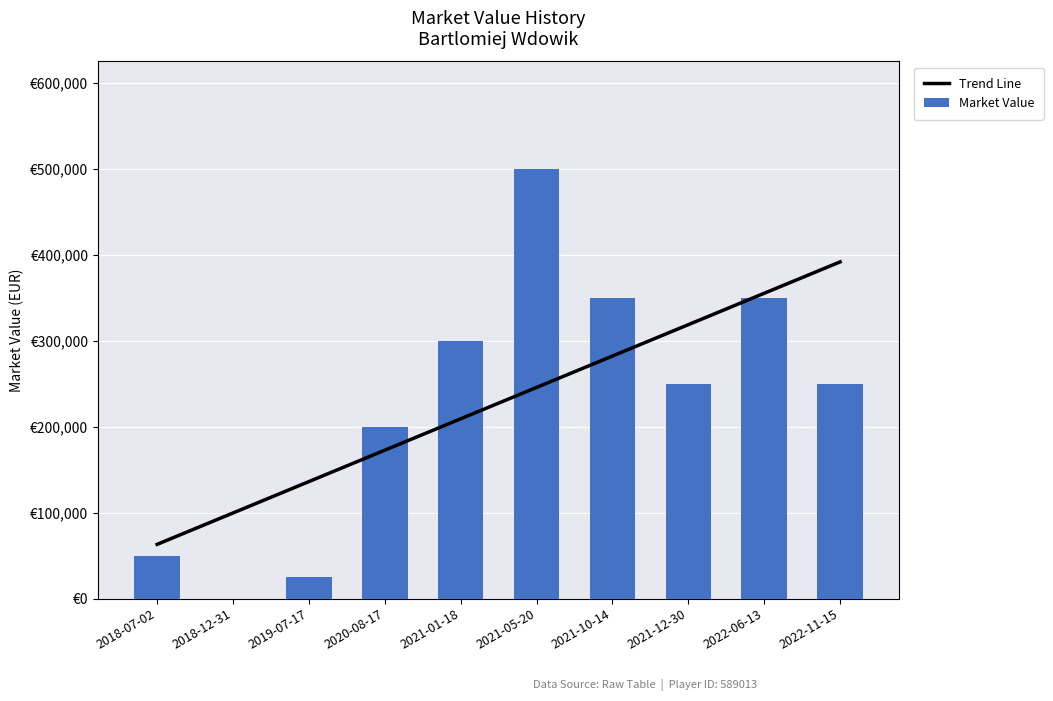

What is the difference between the maximum and minimum values in the Market Value series?

500000.0